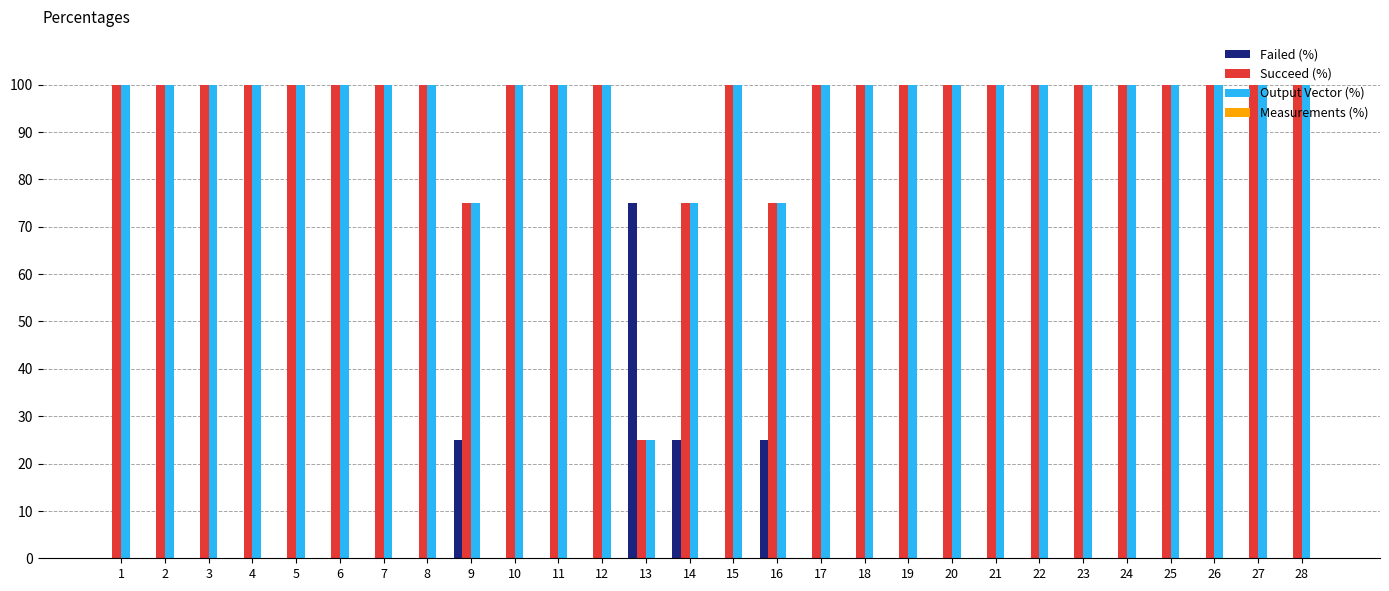

What is the sum of the Output Vector (%) values at 6 and 12?

200